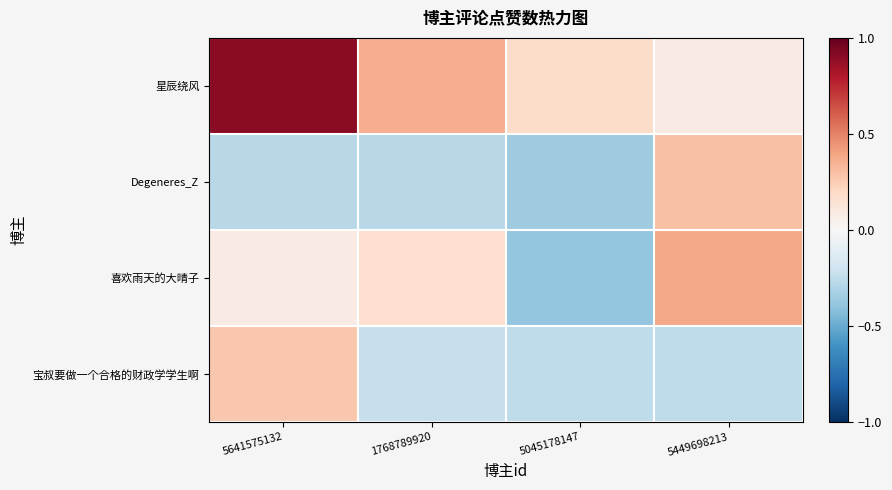

Rank the series by their maximum value, from highest to lowest.

星辰绕风, 喜欢雨天的大晴子, Degeneres_Z, 宝叔要做一个合格的财政学学生啊